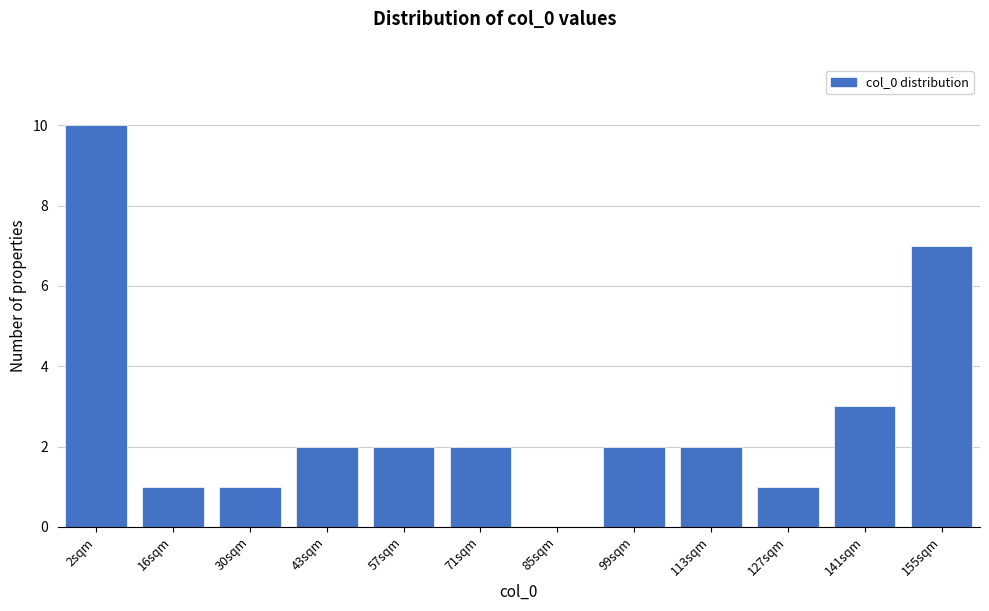

Reading left to right, extract all data points from this chart.

2sqm=10	16sqm=1	30sqm=1	43sqm=2	57sqm=2	71sqm=2	85sqm=0	99sqm=2	113sqm=2	127sqm=1	141sqm=3	155sqm=7